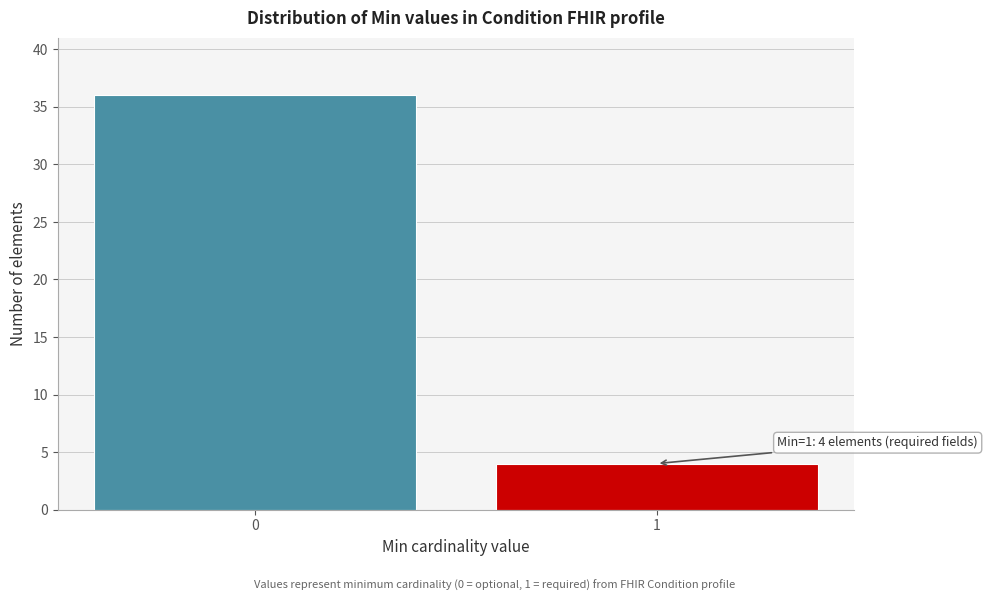

Reading left to right, list all the values displayed in this chart.

36	4